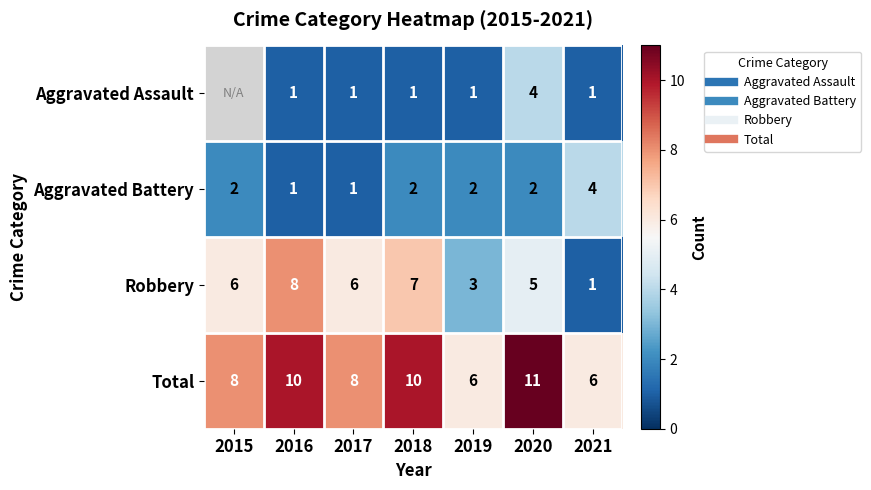

Which series has the largest total across all categories?

Total